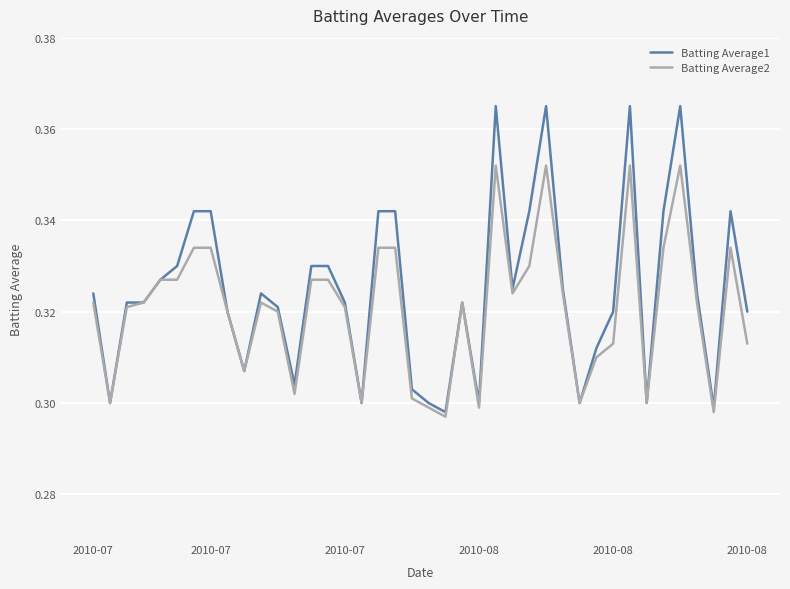

List the series in order of their peak value, highest first.

Batting Average1, Batting Average2